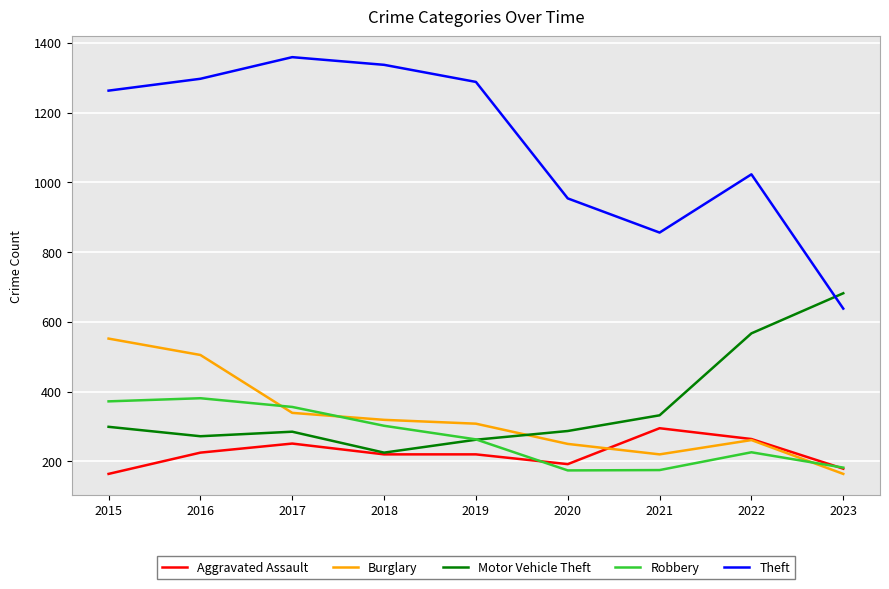

What is the approximate value of Motor Vehicle Theft at 2022?

567